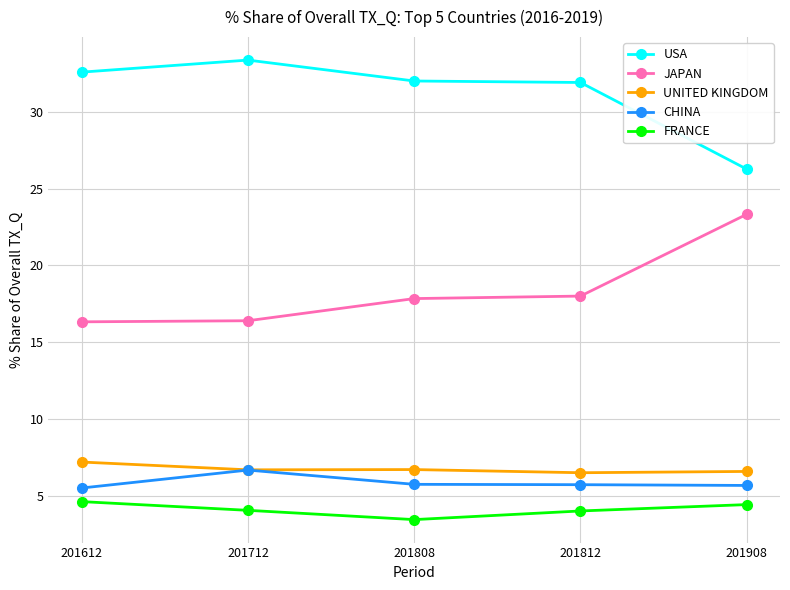

The CHINA series shows 5.7 at 201808. True or false?

True